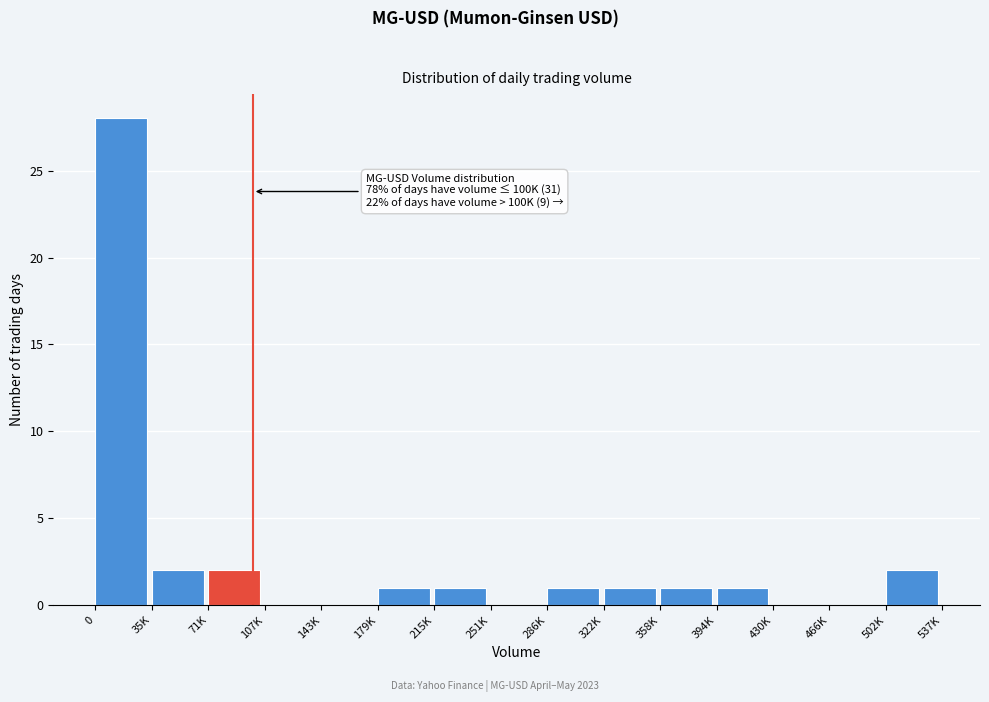

Reading left to right, transcribe all the data shown in this chart.

0=28	35K=2	71K=2	107K=0	143K=0	179K=1	215K=1	251K=0	286K=1	322K=1	358K=1	394K=1	430K=0	466K=0	502K=2